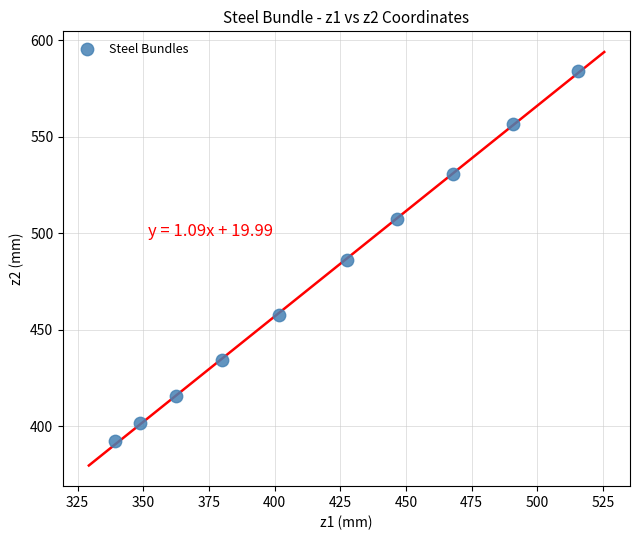

What is the range of X values (max minus min)?

176.2